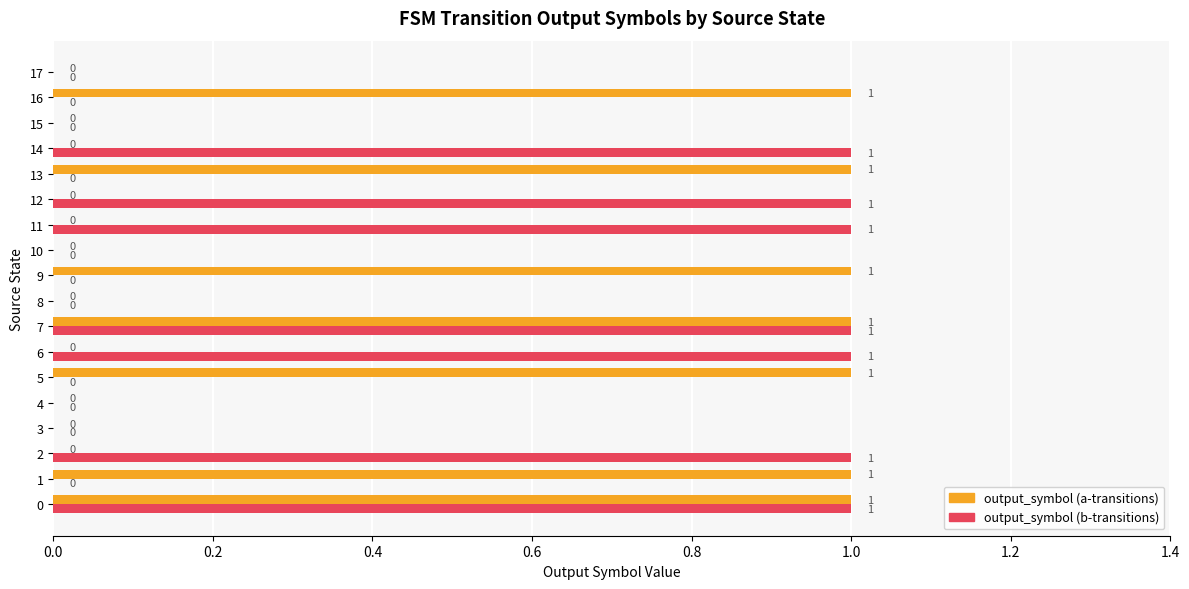

Is the value of output_symbol (a-transitions) at 12 greater than the value of output_symbol (b-transitions) at 0?

No